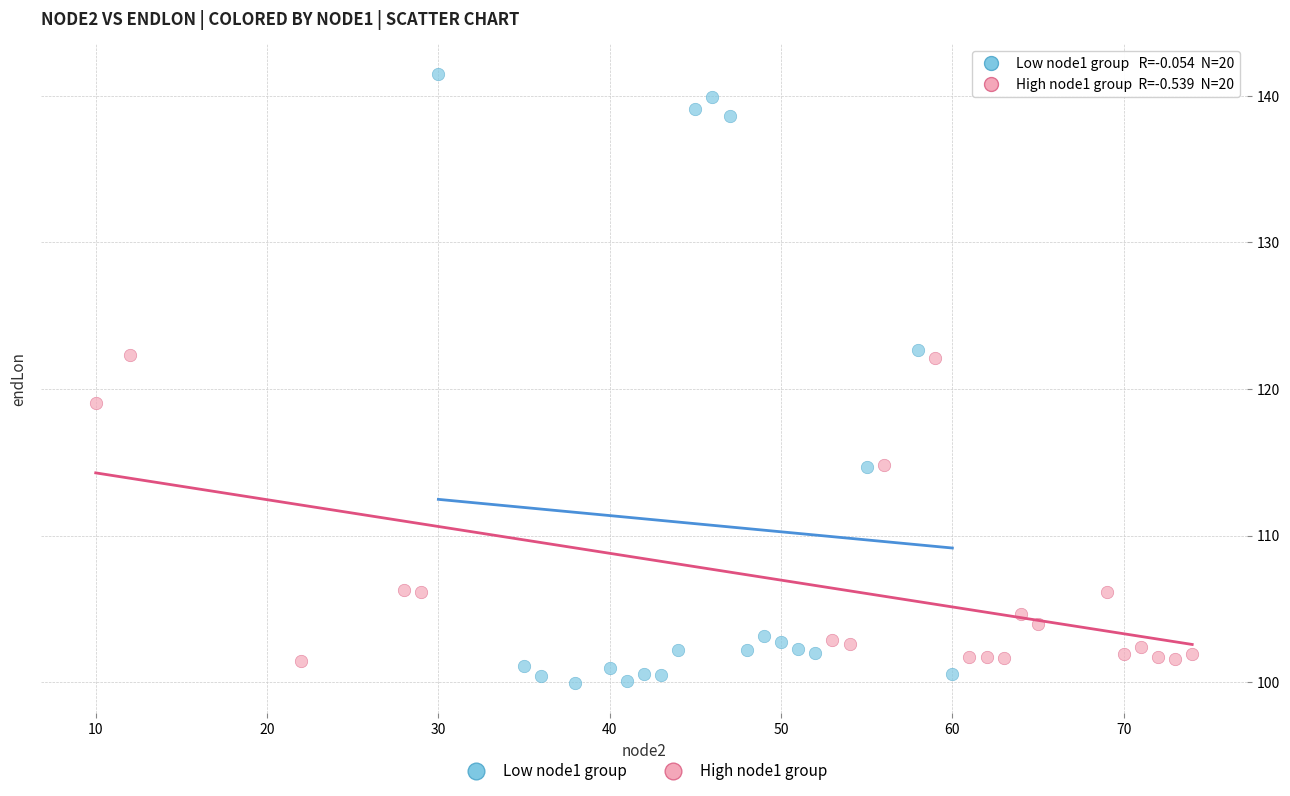

Which series reaches the minimum Y coordinate?

Low node1 group